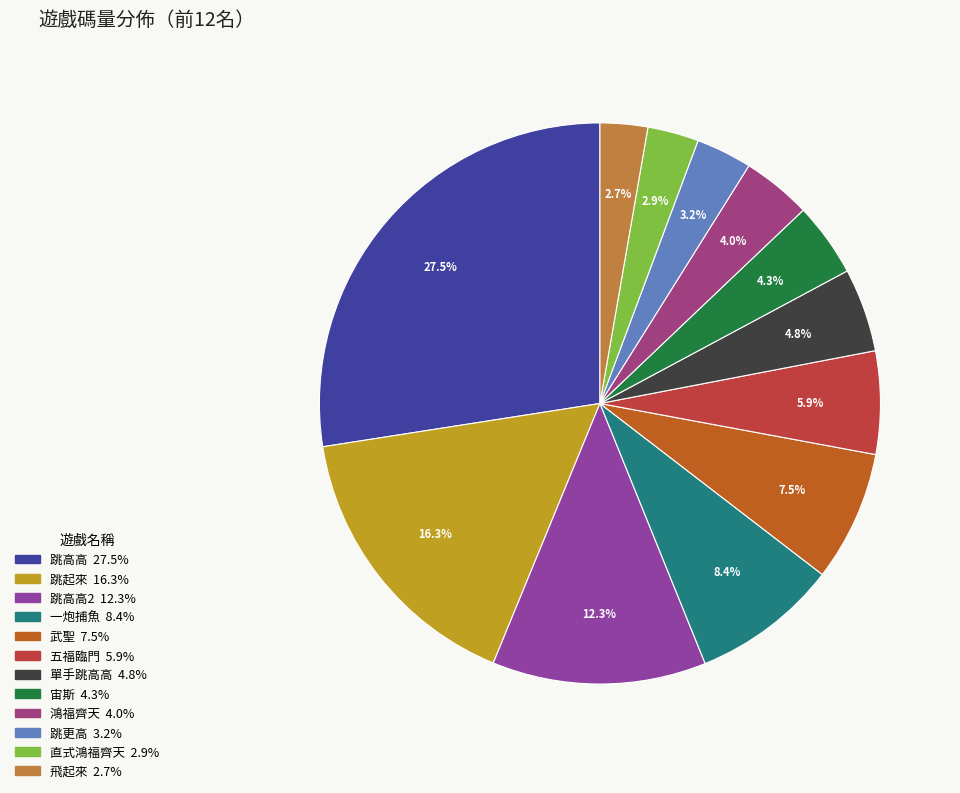

What is the largest slice in the pie chart?

跳高高